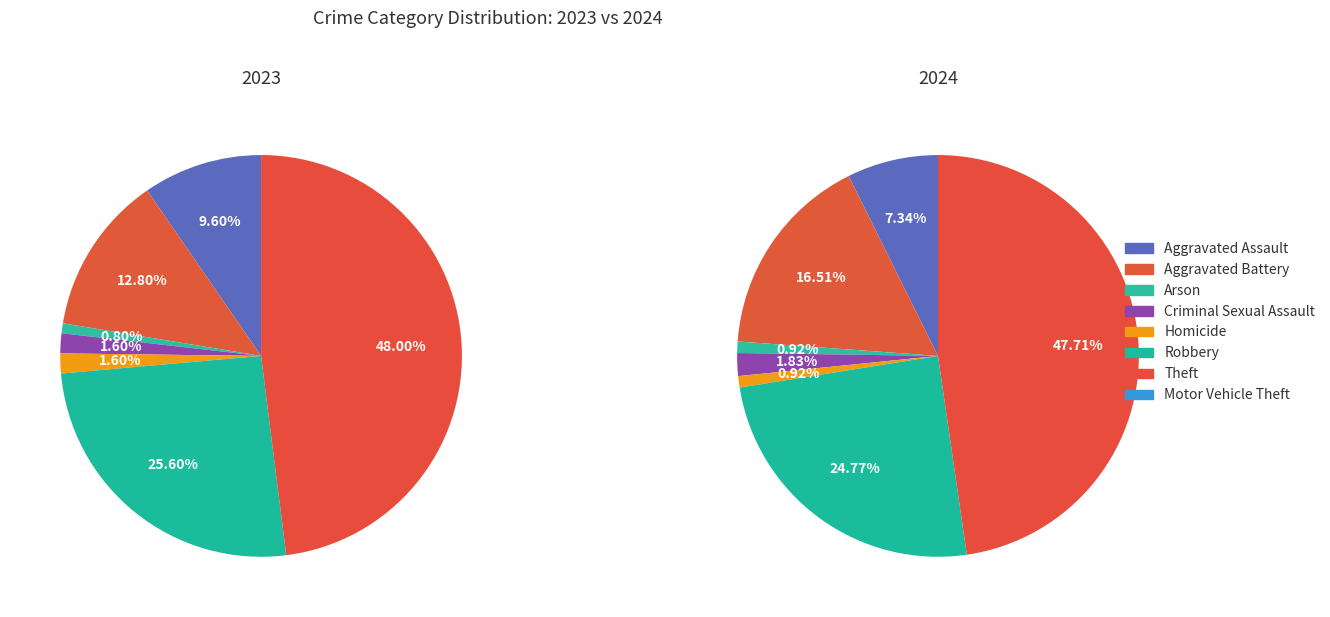

How many segments does this pie chart have?

8